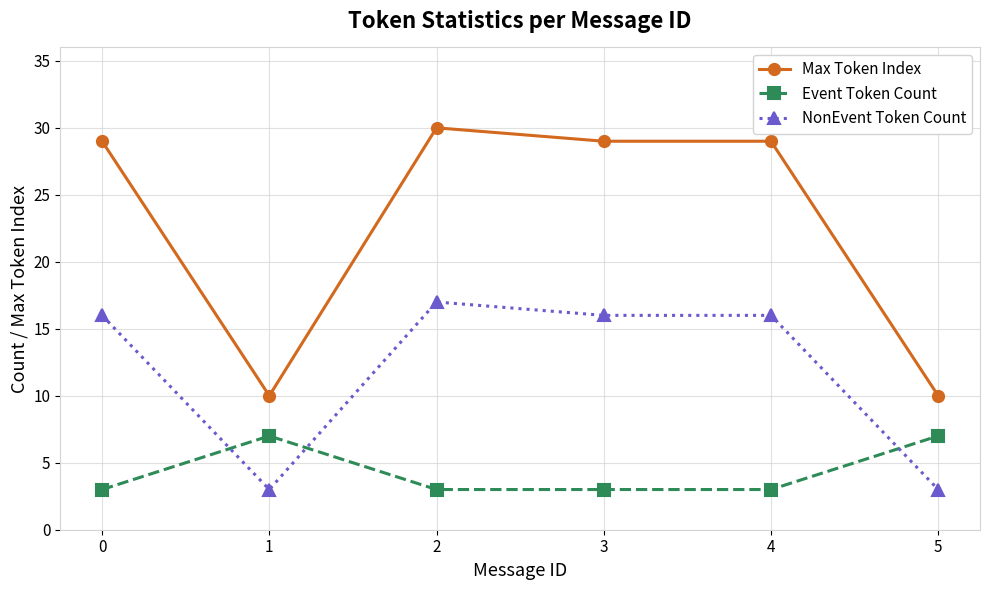

True or false: Max Token Index has more than 2 interior local peaks.

False